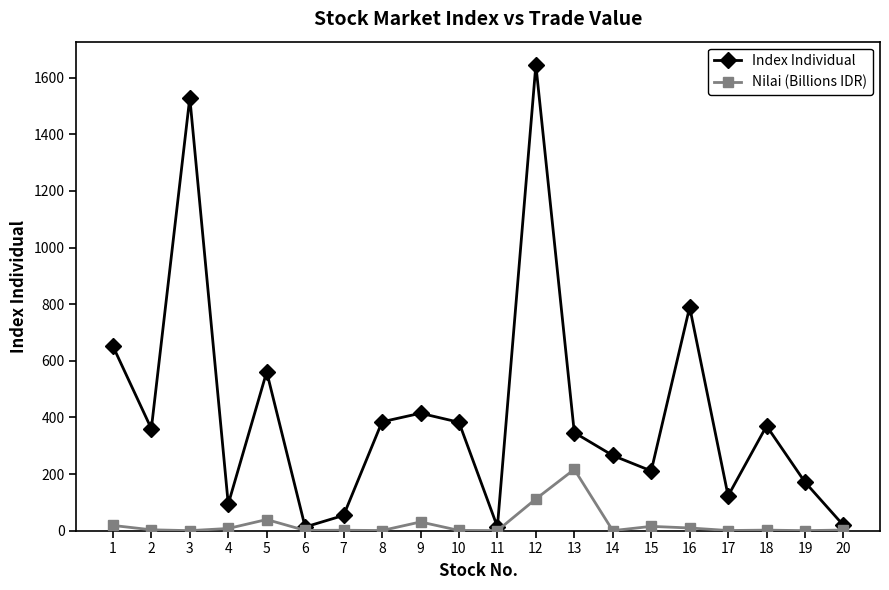

What is the difference between the Nilai (Billions IDR) values at 1 and 10?

17.6